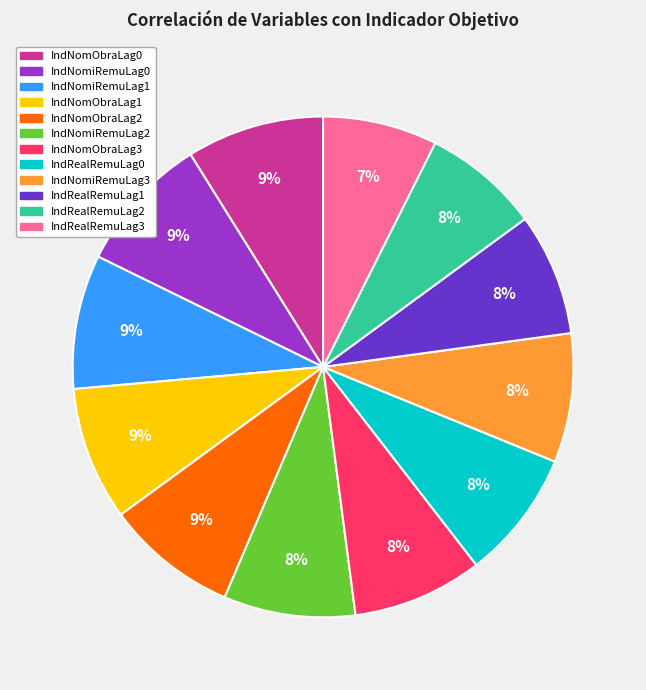

Is there any slice that represents more than half of the pie?

No